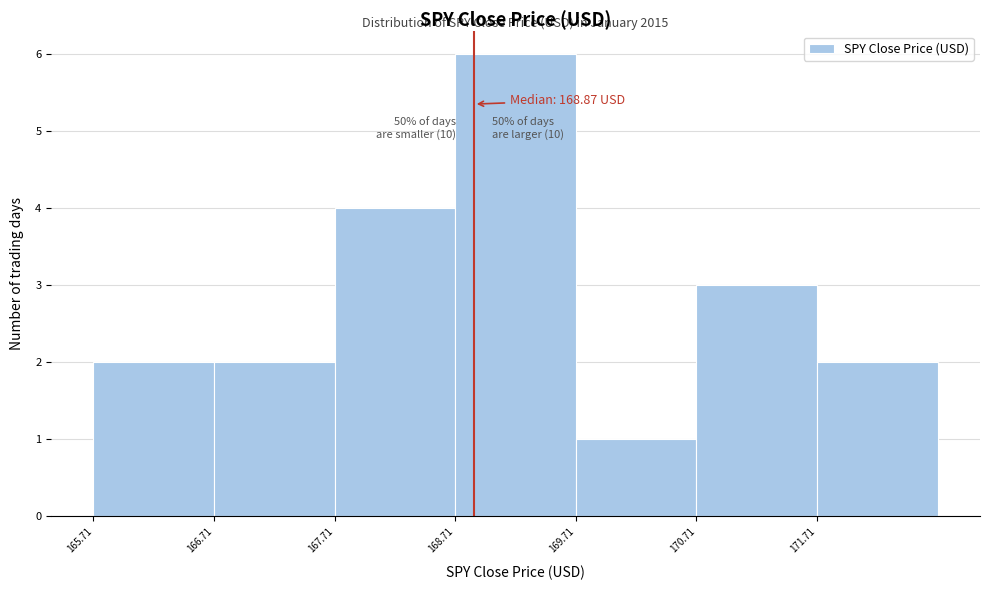

Over which range of the x-axis is the bar tallest?

168.71 to 169.71